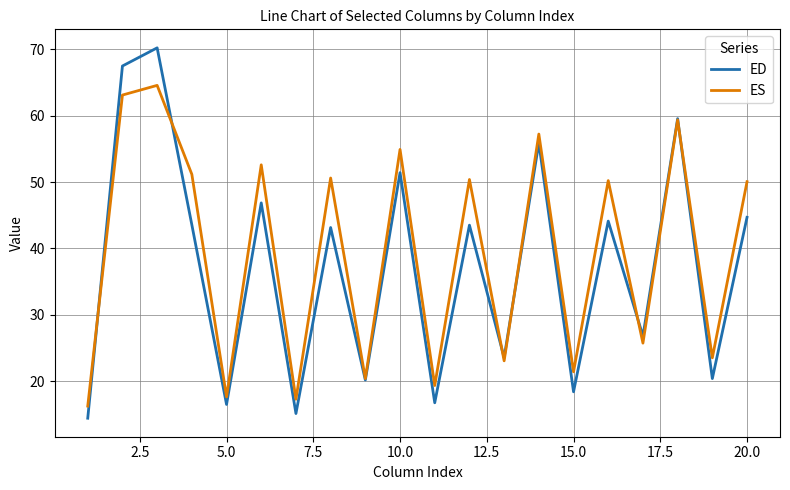

List the series in order of their peak value, lowest first.

ES, ED